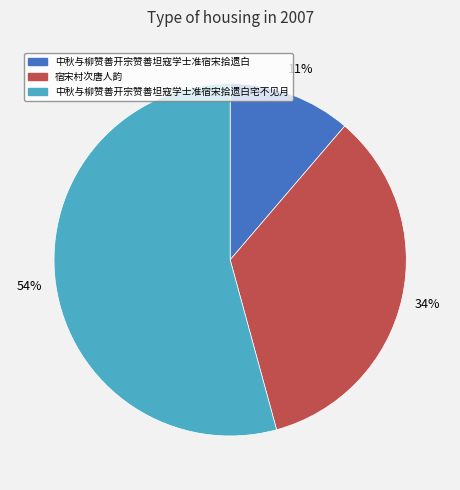

Combined, do 中秋与柳赞善开宗赞善坦寇学士准宿宋拾遗白 and 中秋与柳赞善开宗赞善坦寇学士准宿宋拾遗白宅不见月 account for over 50%?

Yes